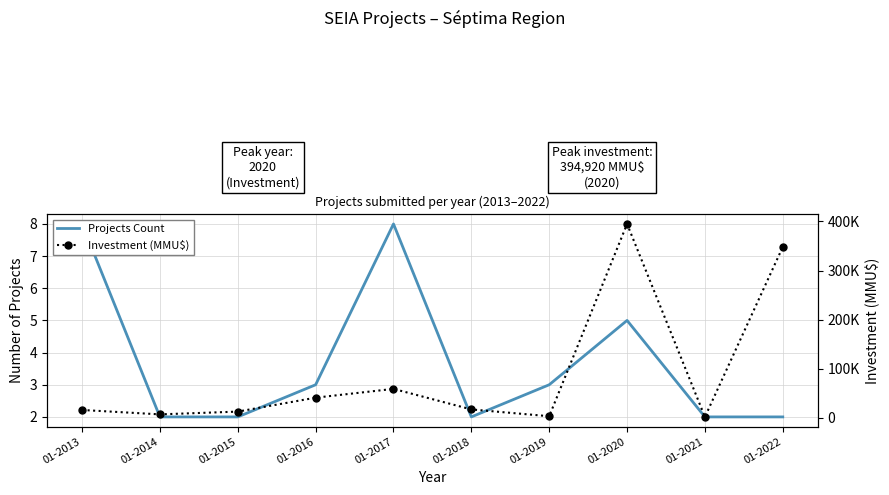

Reading left to right, list all the values displayed in this chart.

Projects Count: 01-2013=8	01-2014=2	01-2015=2	01-2016=3	01-2017=8	01-2018=2	01-2019=3	01-2020=5	01-2021=2	01-2022=2
Investment (MMU$): 01-2013=15740	01-2014=6760	01-2015=12406	01-2016=40800	01-2017=58712	01-2018=16830	01-2019=3000	01-2020=394920	01-2021=1582	01-2022=348000